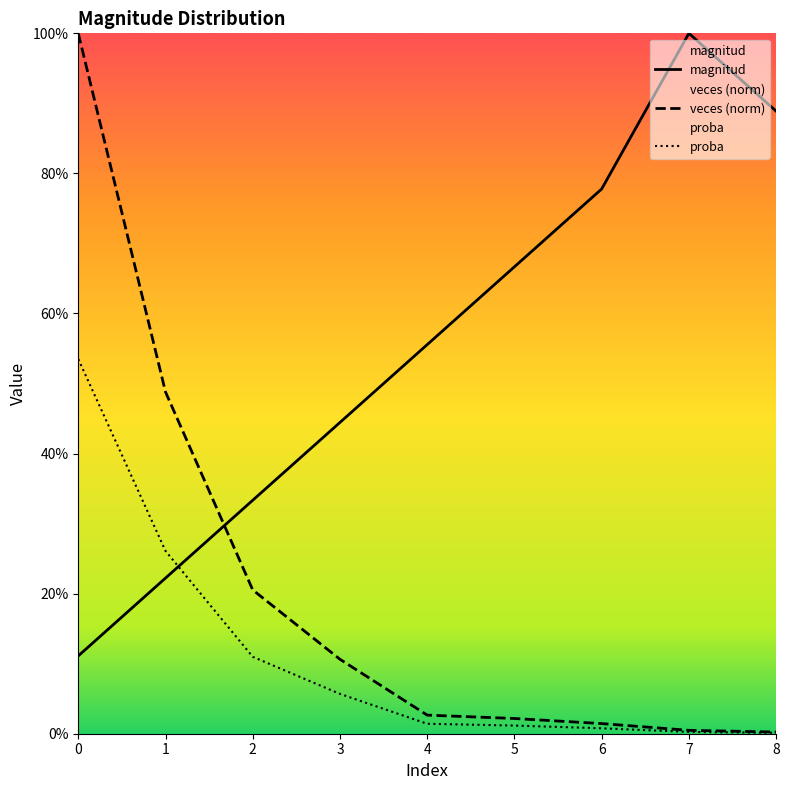

Which category has the highest value across all series?

7